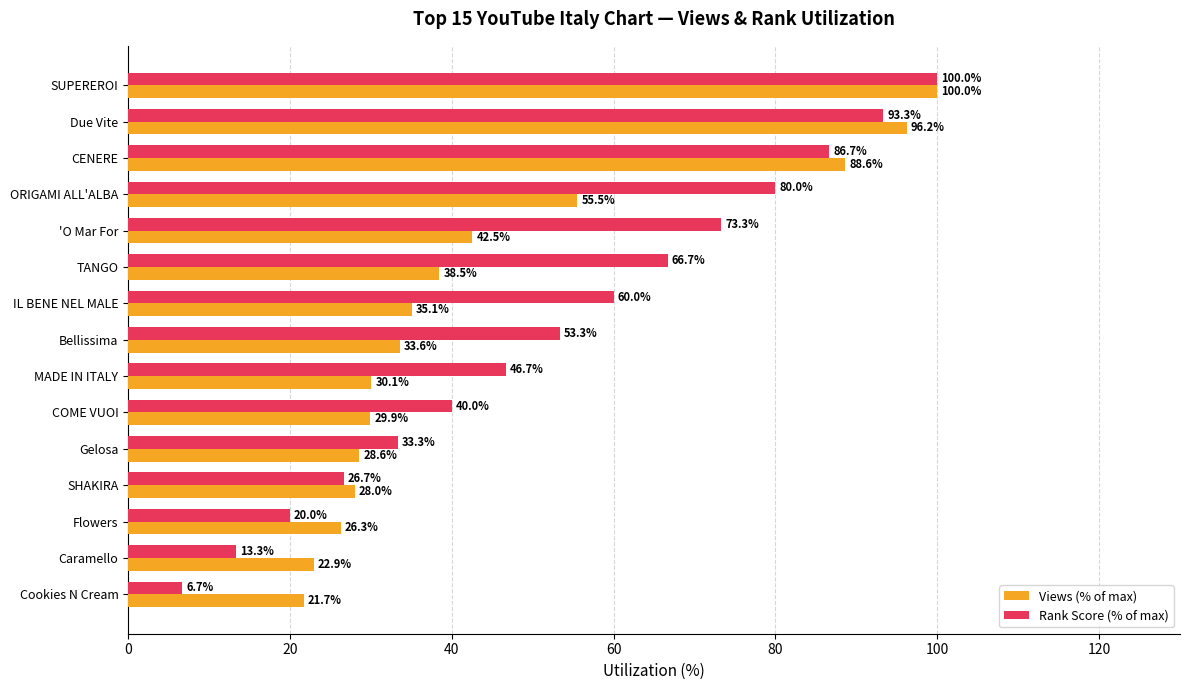

Which series has the widest spread of values?

Rank Score (% of max)